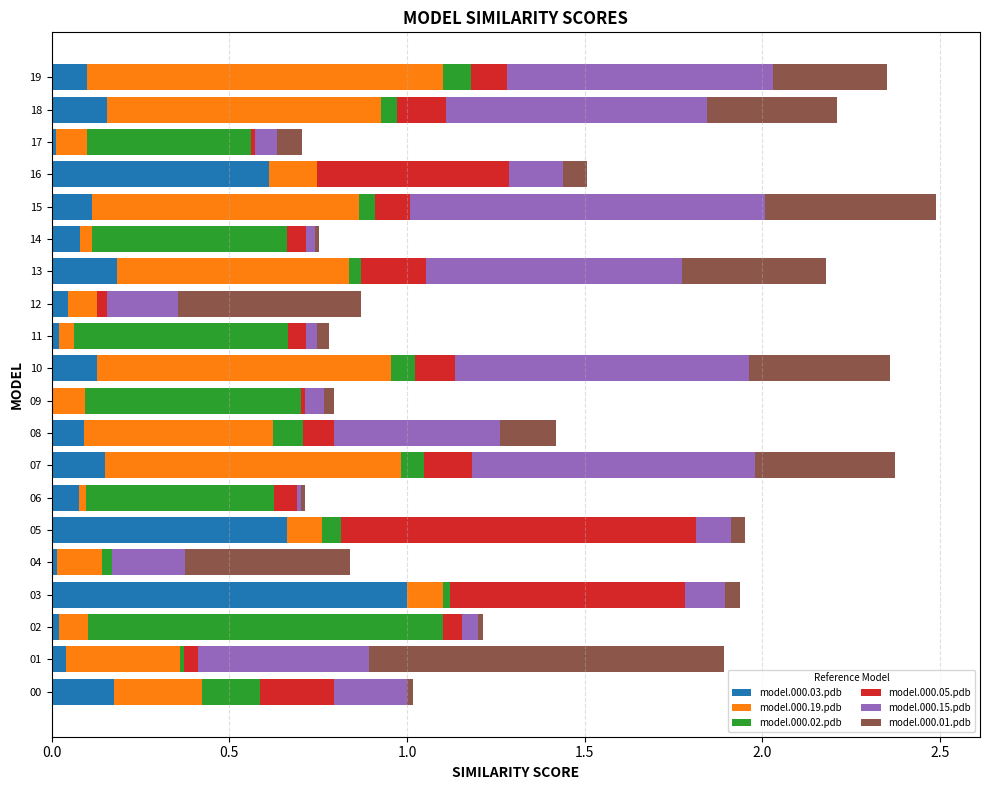

Is it true that model.000.03.pdb equals 0.1 at 14?

True